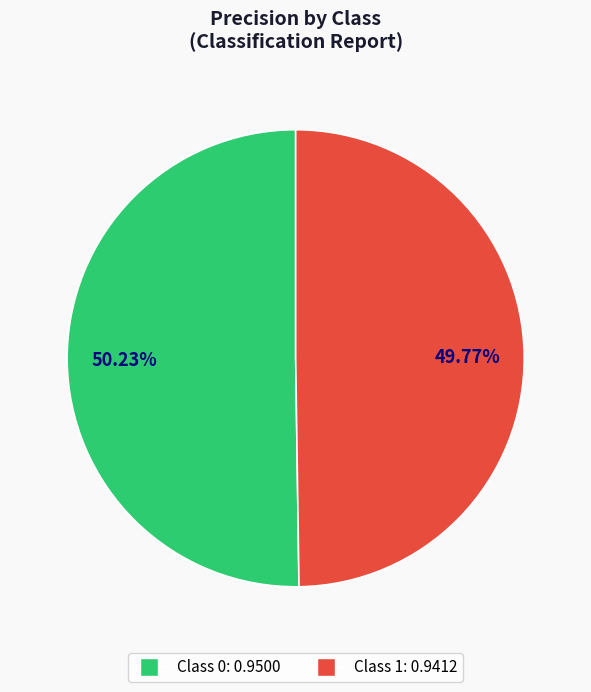

Rank the categories by value from highest to lowest.

0, 1